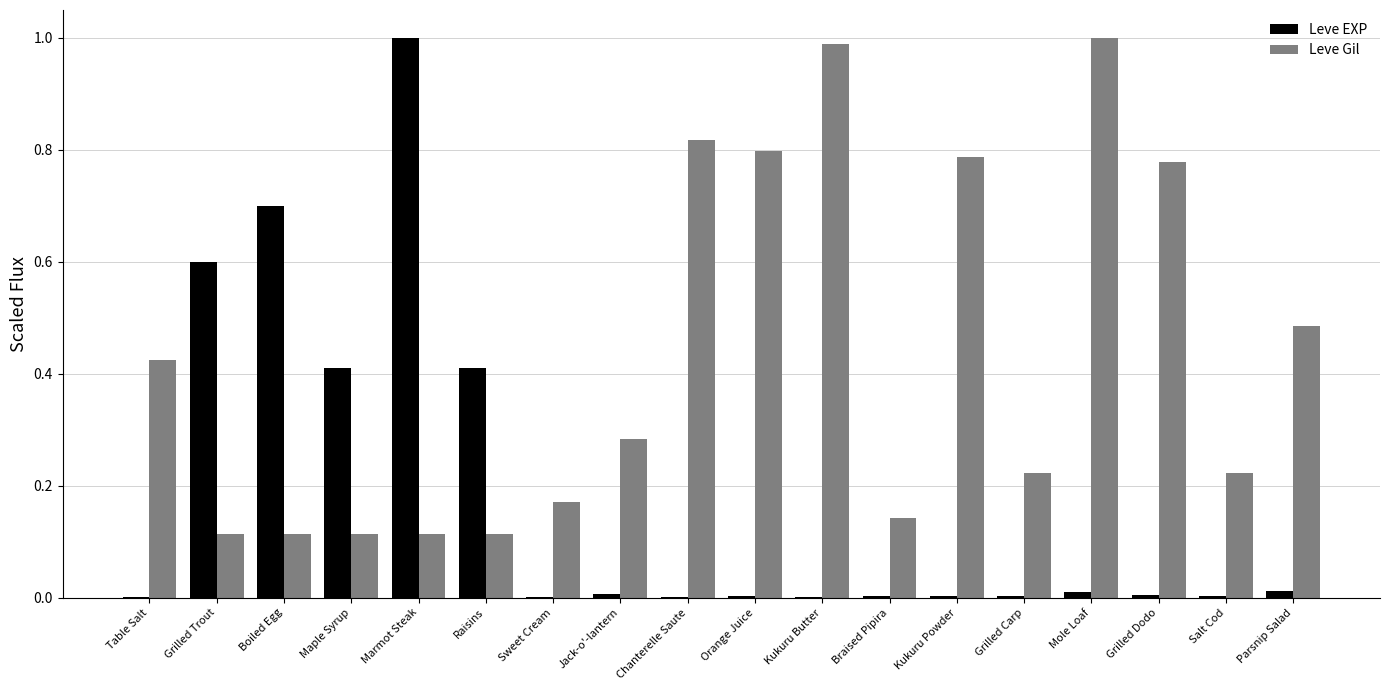

Which series has the largest total across all categories?

Leve Gil